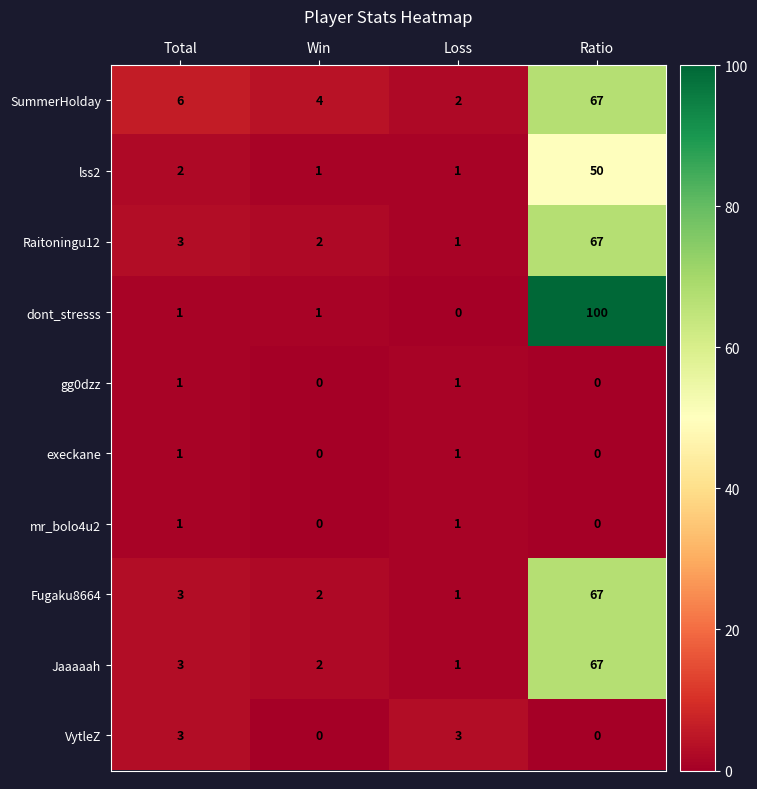

Is it true that execkane equals 0 at Win?

True